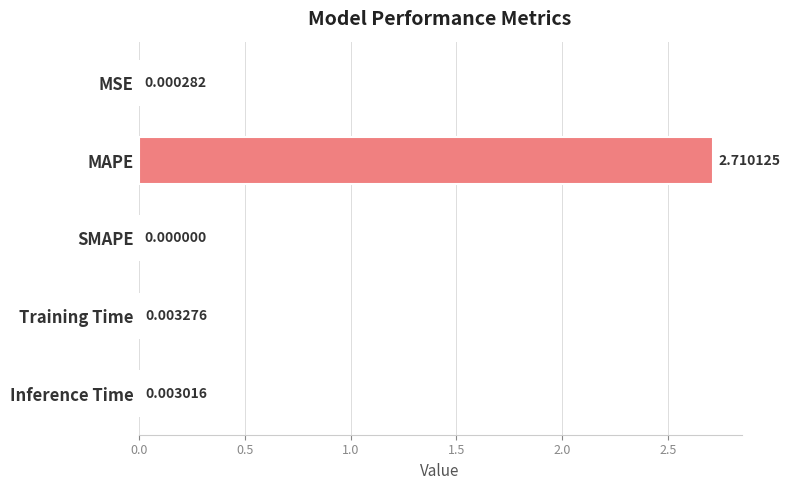

What is the average value?

0.5